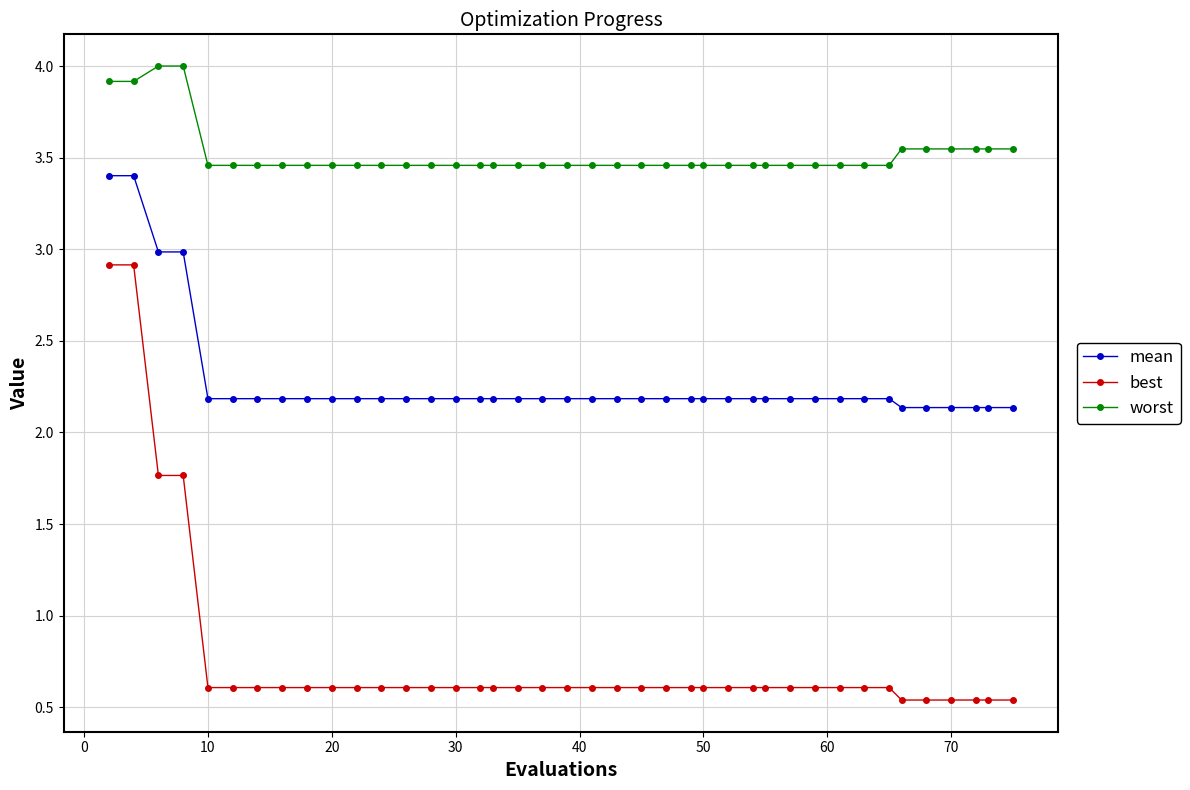

How many best values are between 0 and 1?

36